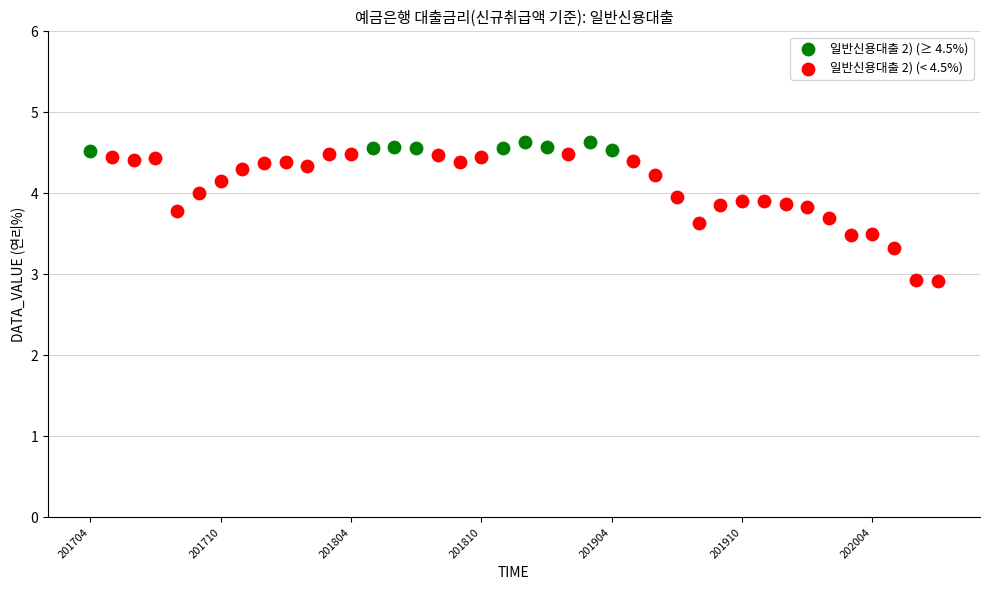

Which series contains the lowest Y value?

일반신용대출 2) (< 4.5%)